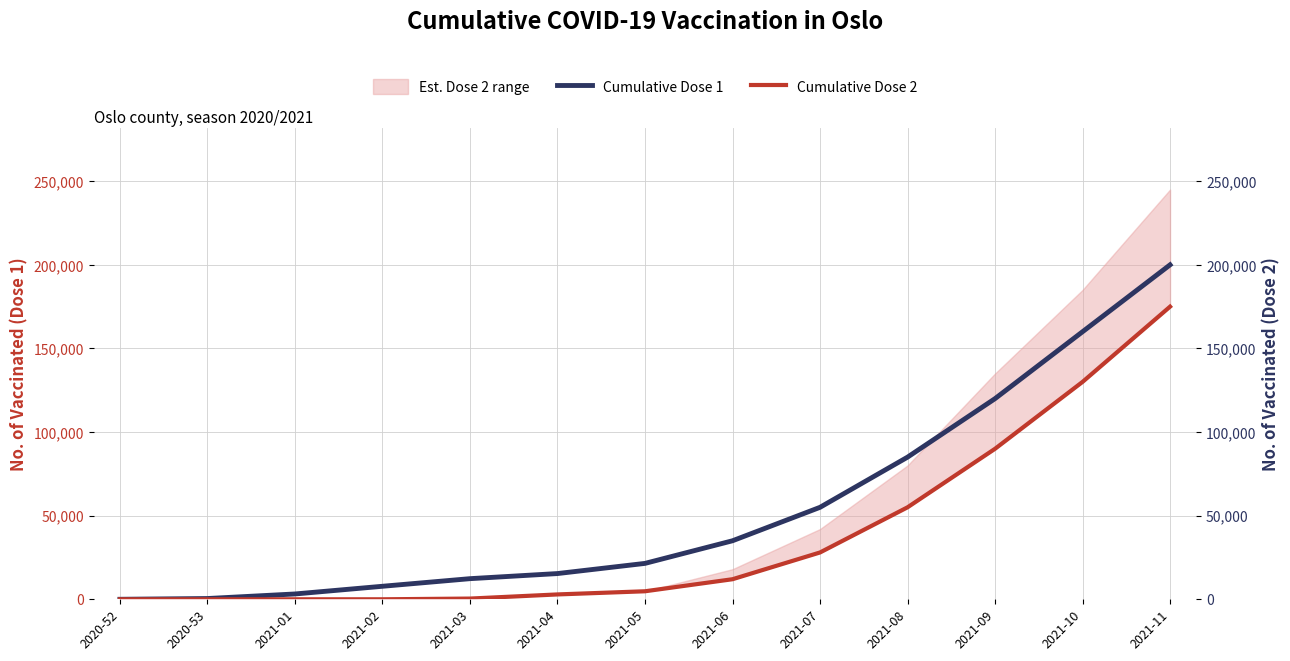

At 2021-06, list the series in order from largest to smallest.

Cumulative Dose 1, Cumulative Dose 2